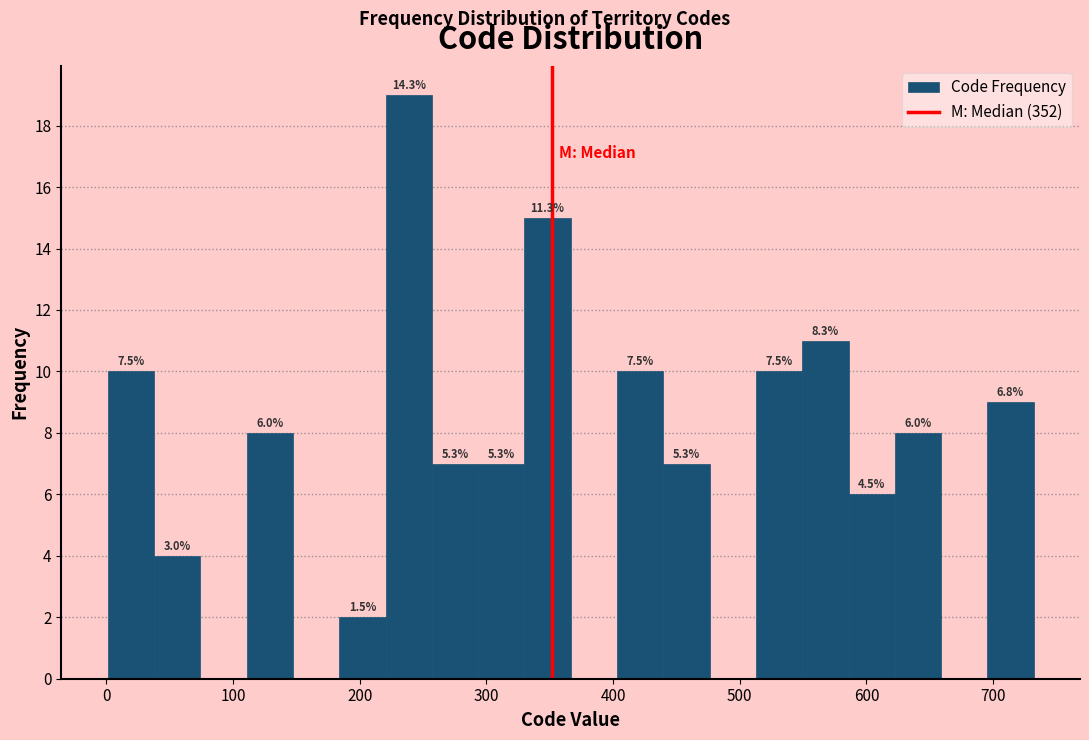

Around what value on the x-axis is the tallest bar? Give the approximate position of its centre, as read against the axis.

240